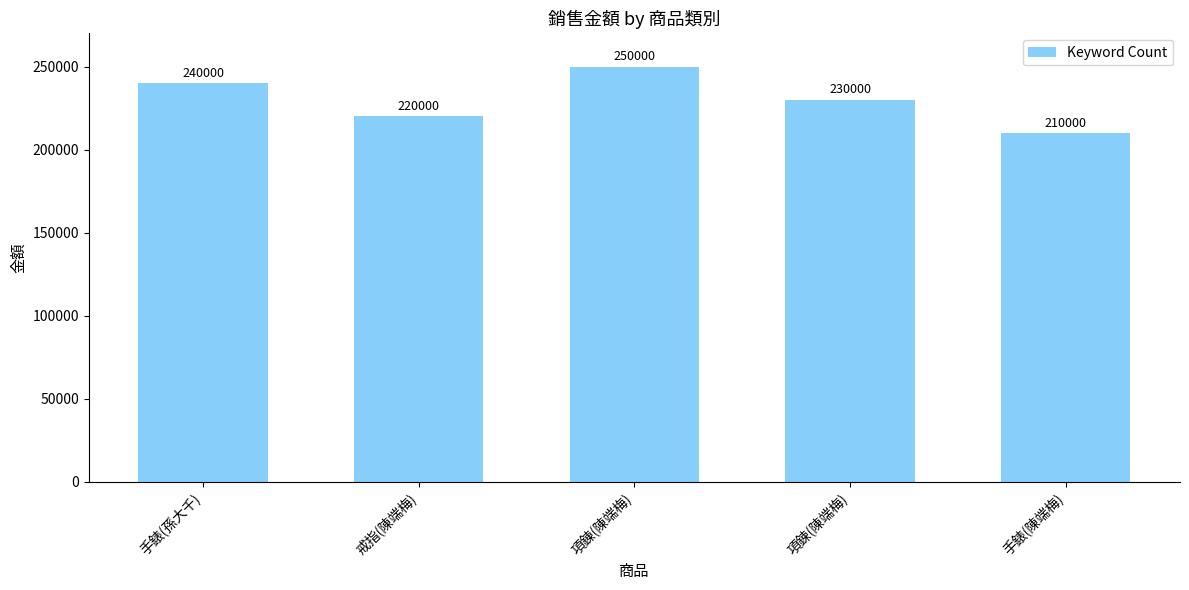

The value at 手錶(陳端梅) is 210000. True or false?

True